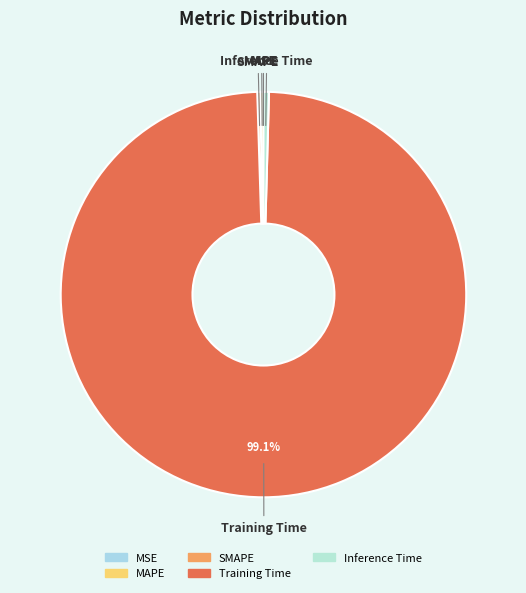

Is the sum of Training Time and Inference Time greater than half?

Yes